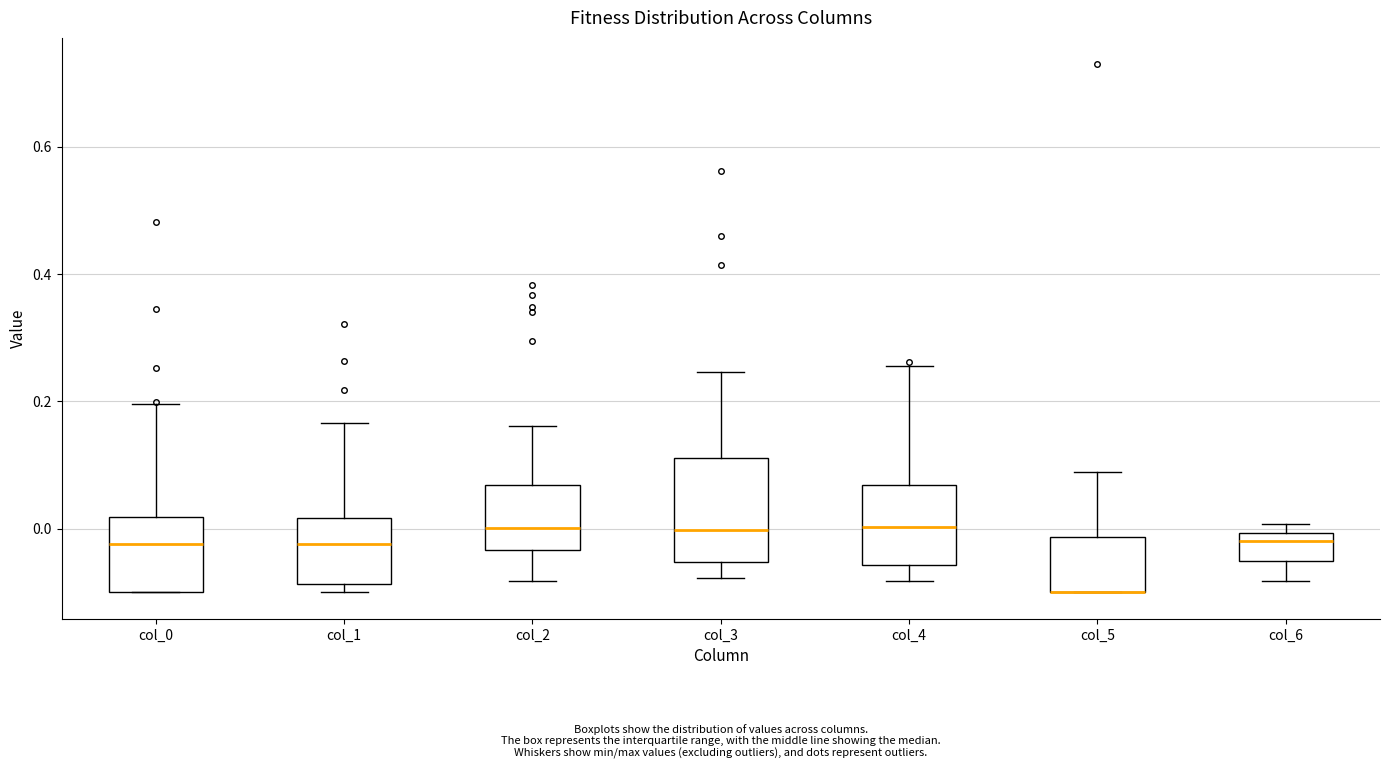

Where is the lower edge of the box for col_5 on the y-axis? The values are not printed on the chart, so give them approximately, as read against the axis.

-0.10